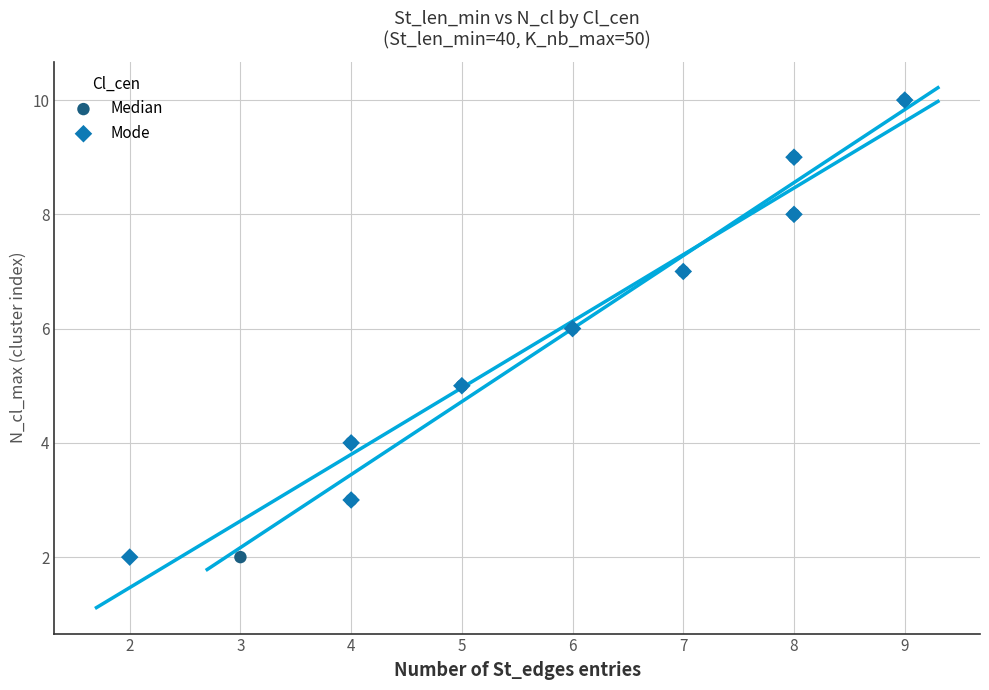

What are all the series names shown in the legend?

Median, Mode